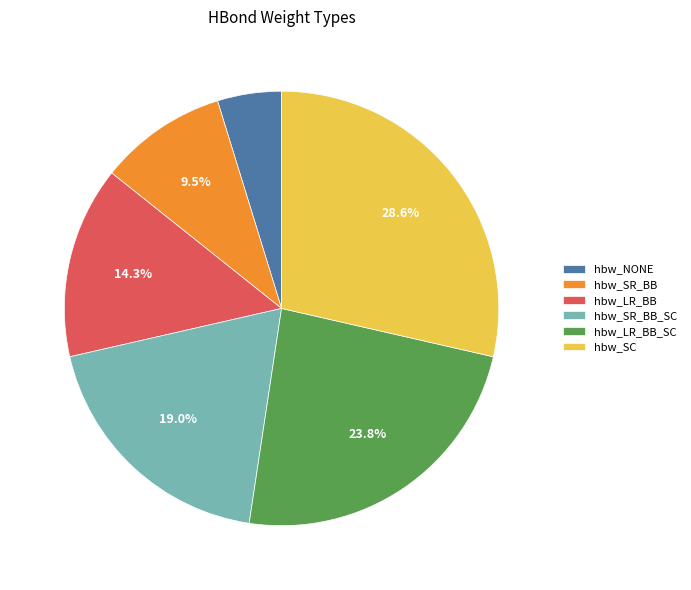

Does hbw_LR_BB account for over 50% of the chart?

No